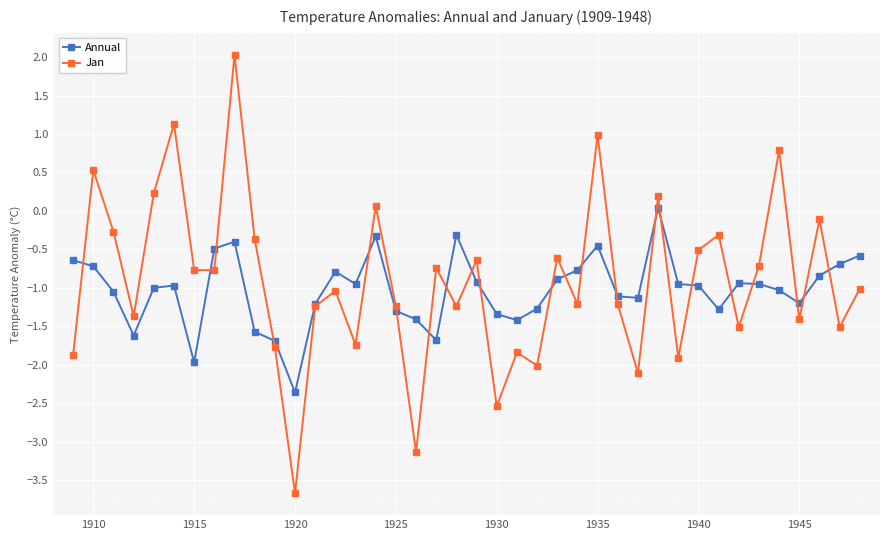

What are all the series names shown in the legend?

Annual, Jan